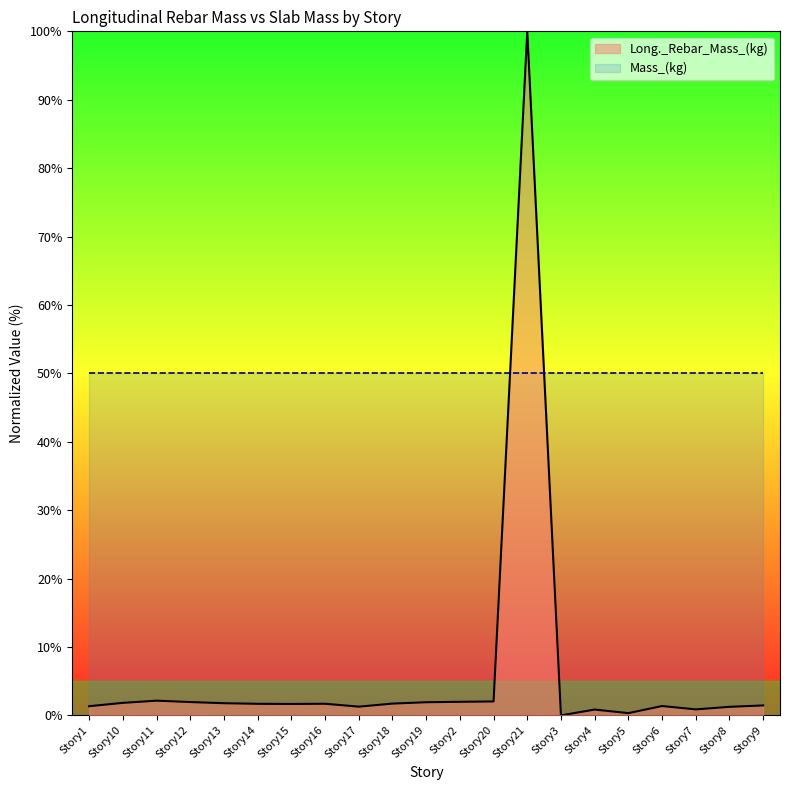

How many values are below 1?

4